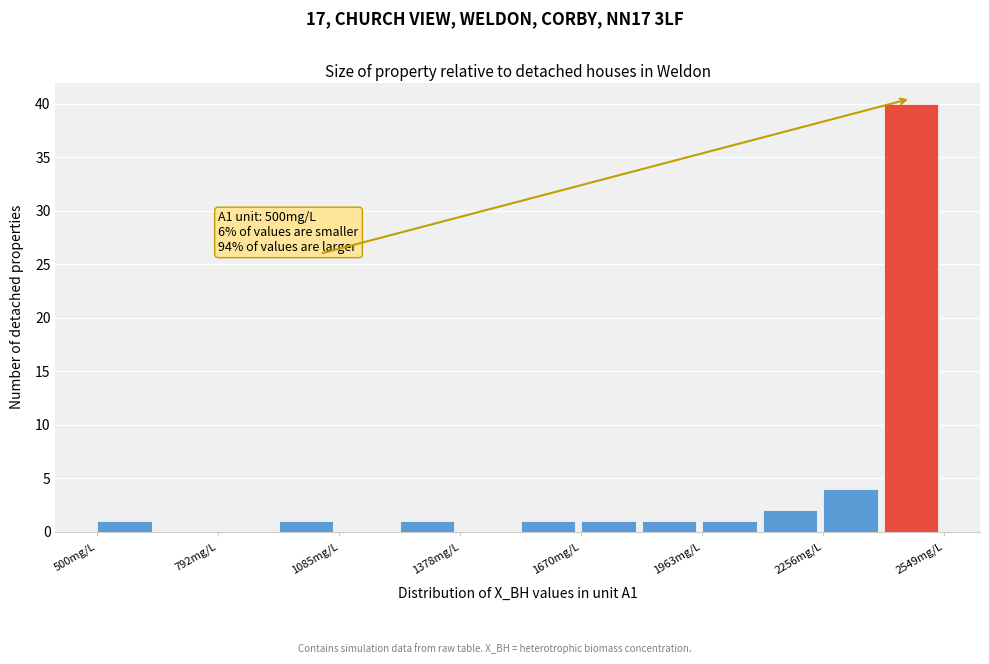

Around what value on the x-axis is the tallest bar? Give the approximate position of its centre, as read against the axis.

2450